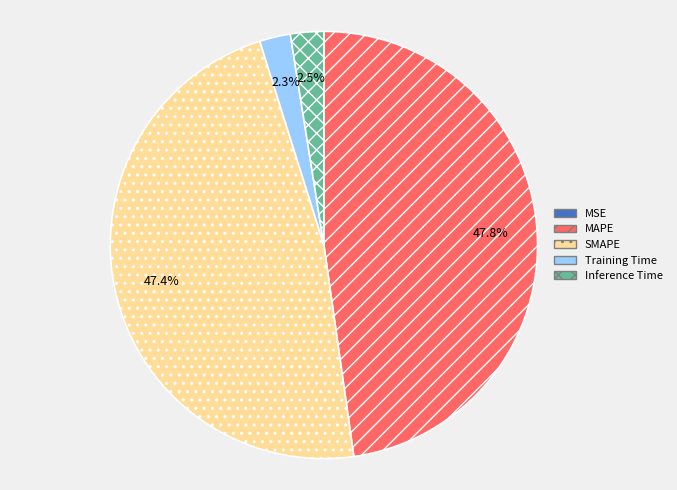

To the nearest percent, what is the difference between the MAPE and Inference Time slice percentages?

45%